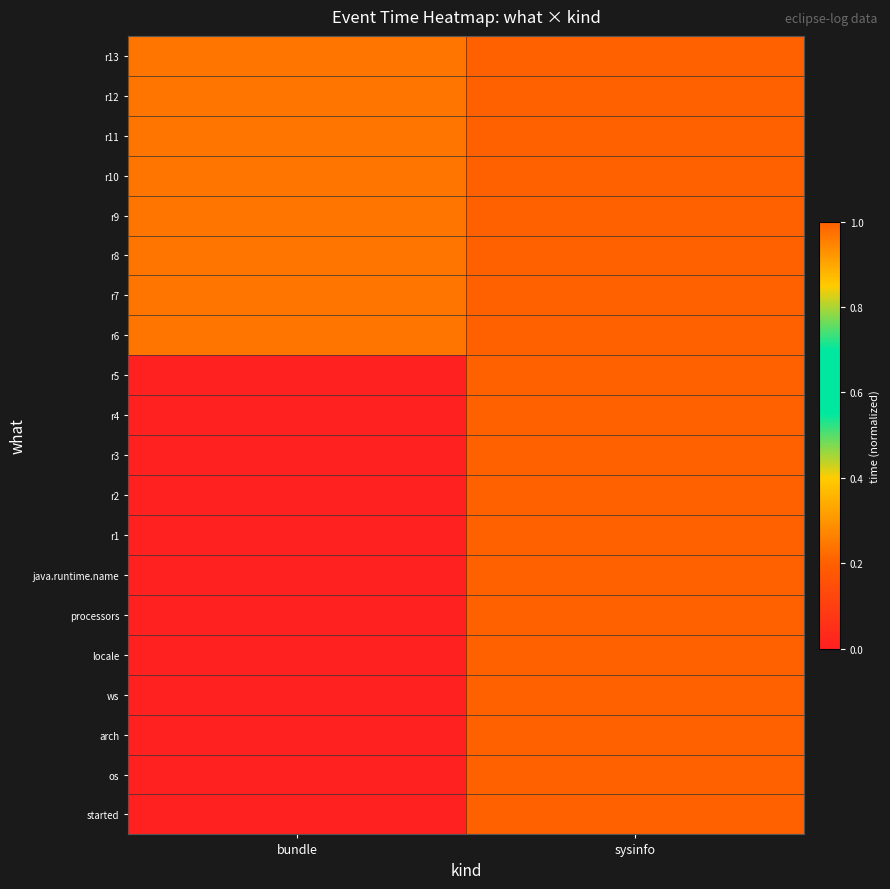

At which category is the sum across all series the highest?

sysinfo